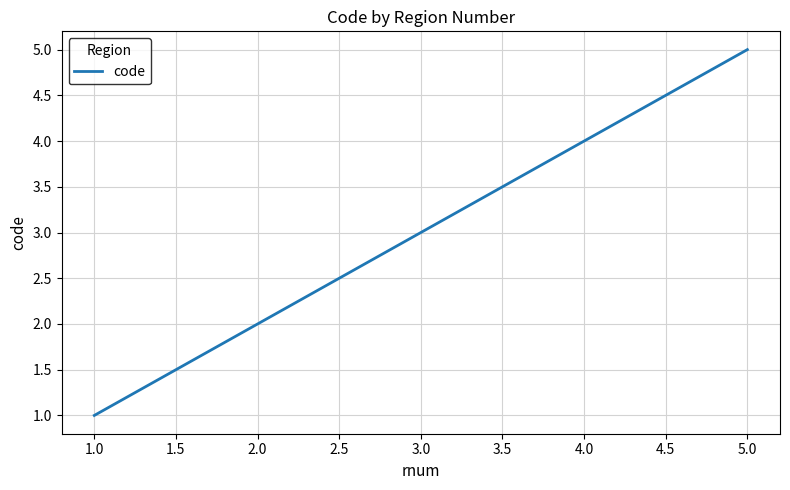

What is the difference between the maximum and minimum values?

4